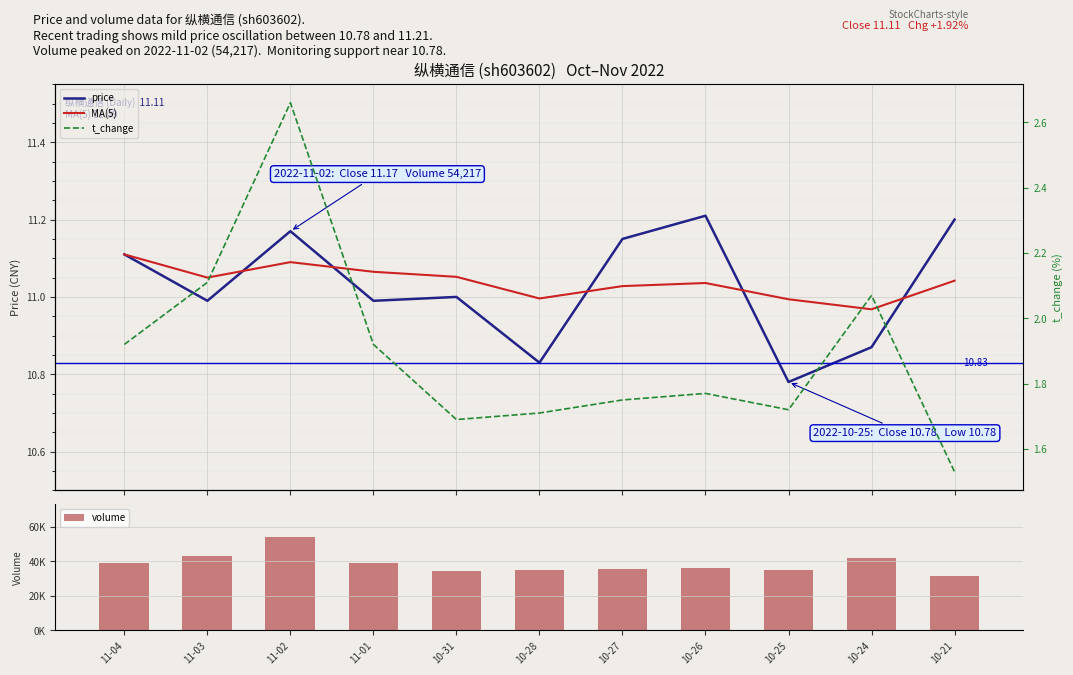

What position from the left is 10-27?

7